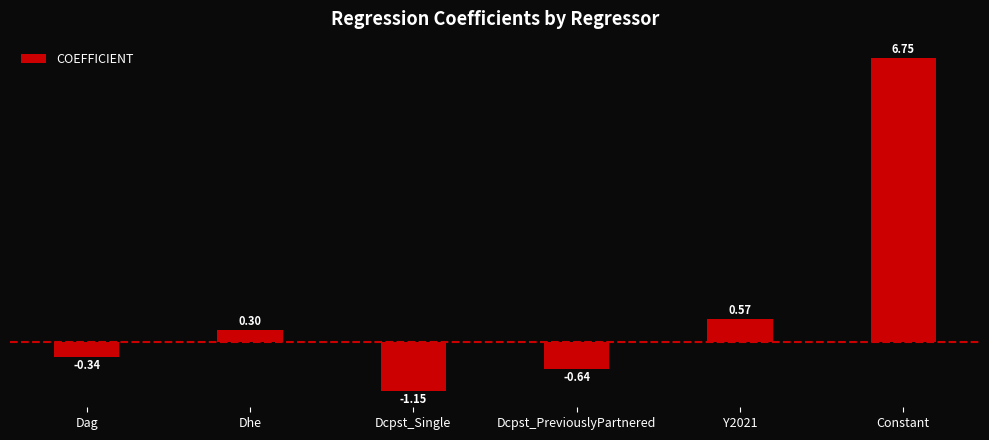

The value at Y2021 is 0.9. True or false?

False